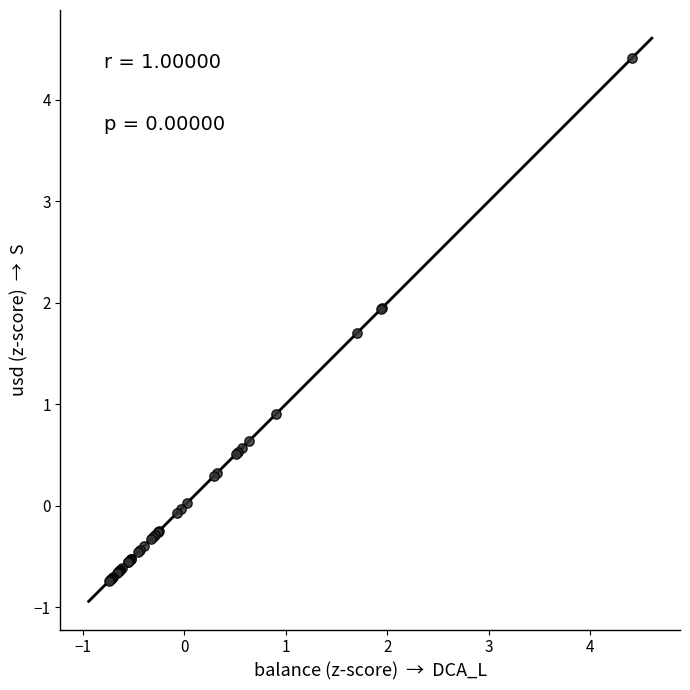

What Y value in the scatter plot is closest to 1?

0.9